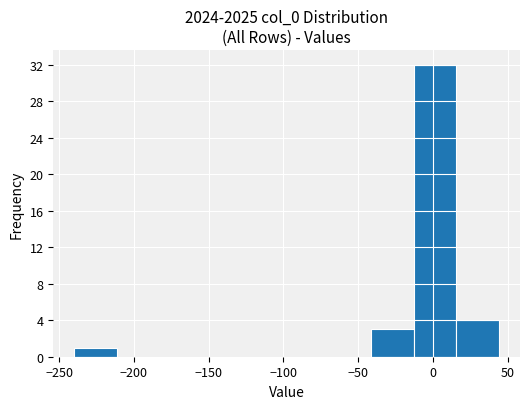

Reading left to right, list every bar in this chart as the range it spans on the x-axis followed by its height. Neither the bar edges nor the heights are printed on the chart, so give them approximately, as read against the axes.

-240 to -210: 1
-210 to -185: 0
-185 to -155: 0
-155 to -125: 0
-125 to -100: 0
-100 to -70: 0
-70 to -40: 0
-40 to -15: 3
-15 to 15: 32
15 to 45: 4